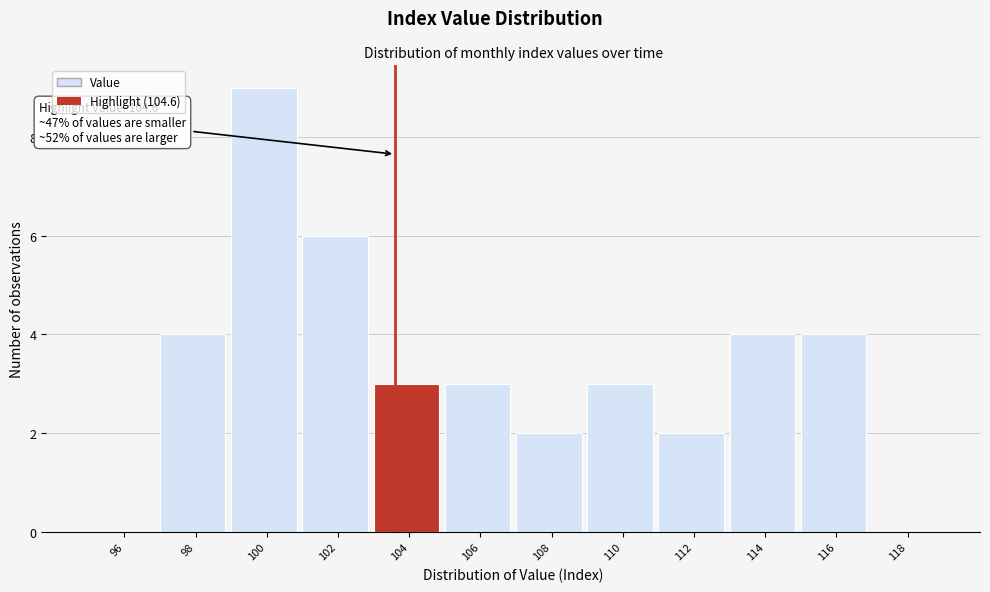

Reading right to left, transcribe all the data shown in this chart.

118=0	116=4	114=4	112=2	110=3	108=2	106=3	104=3	102=6	100=9	98=4	96=0